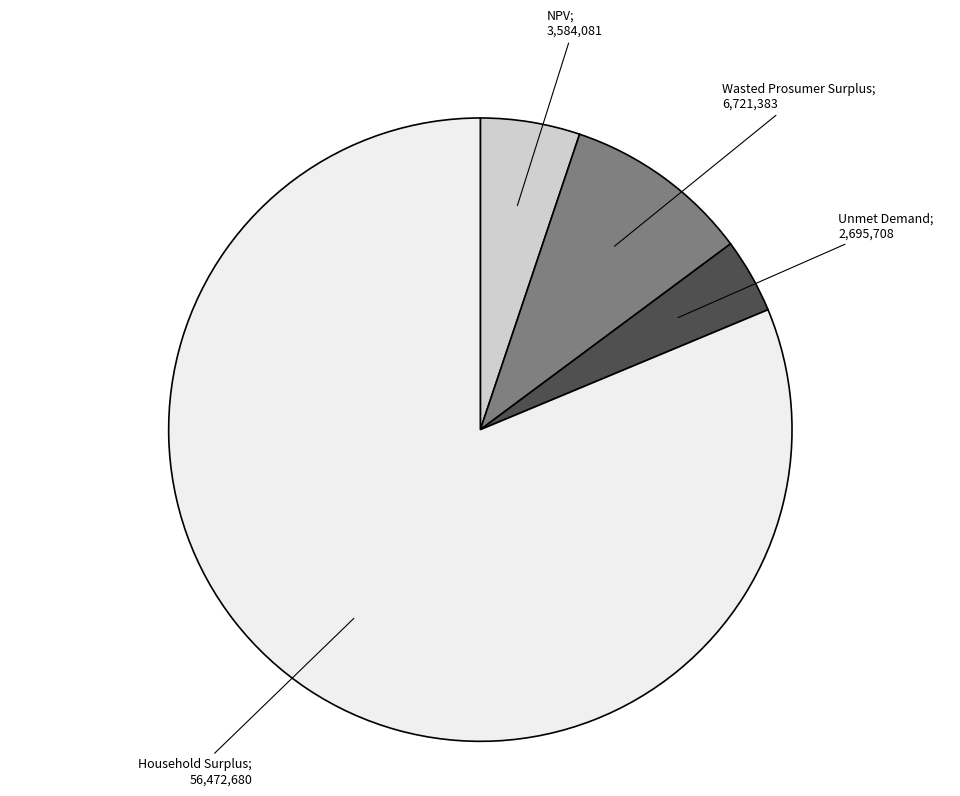

Is there any slice that represents more than half of the pie?

Yes